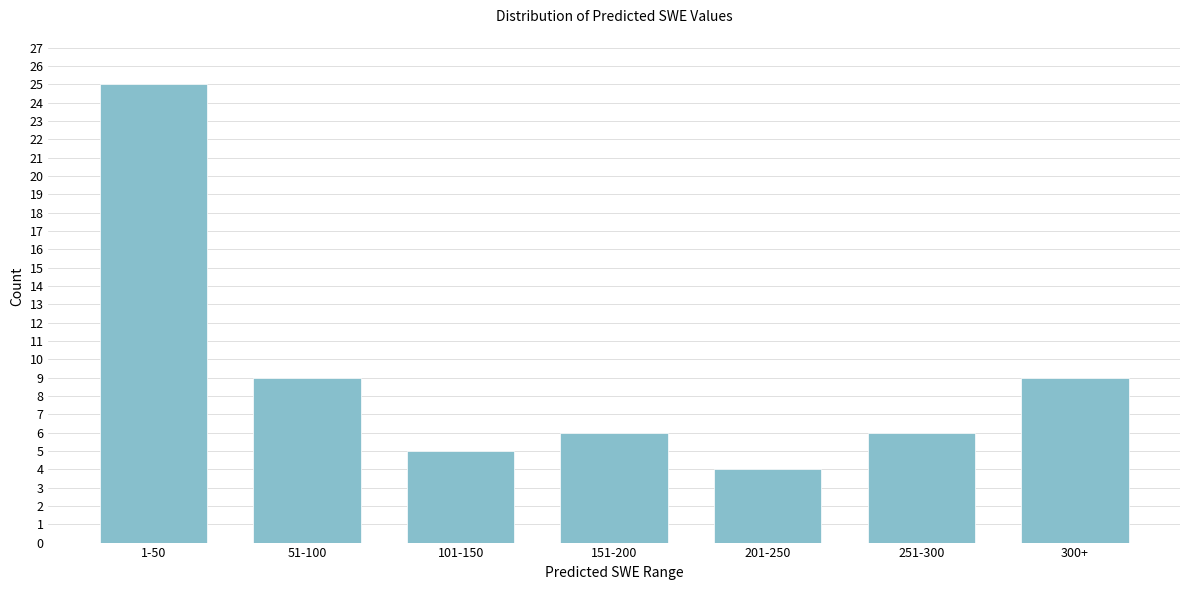

Reading left to right, what are all the values shown in this chart?

1-50=25	51-100=9	101-150=5	151-200=6	201-250=4	251-300=6	300+=9